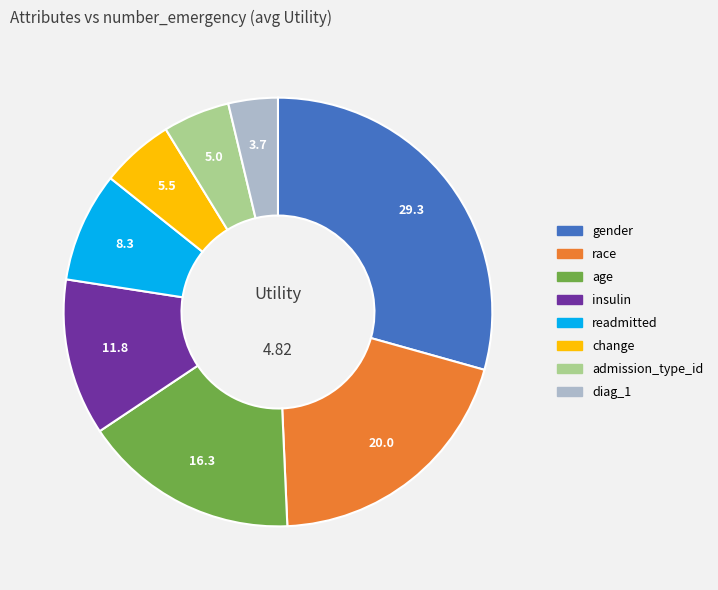

What is the largest slice in the pie chart?

gender